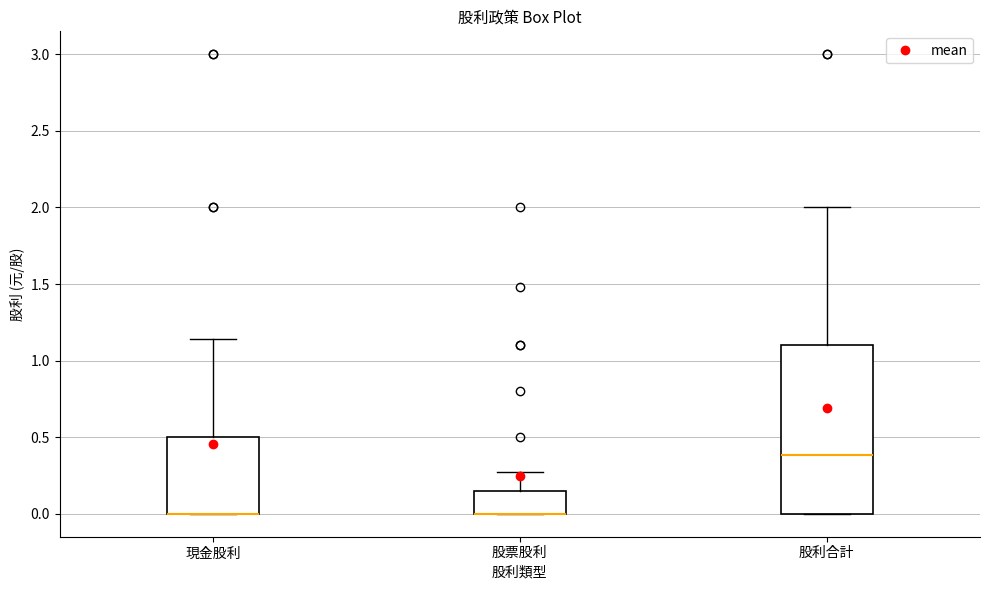

Reading left to right, read every box against the y-axis: the position of its median line, the range the box covers, and the ends of its whiskers. The values are not printed on the chart, so give them approximately, as read against the axis.

現金股利: median 0.00 (drawn on the box's lower edge), box 0.00 to 0.50, whiskers 0.00 to 1.15
股票股利: median 0.00 (drawn on the box's lower edge), box 0.00 to 0.15, whiskers 0.00 to 0.25
股利合計: median 0.40, box 0.00 to 1.10, whiskers 0.00 to 2.00